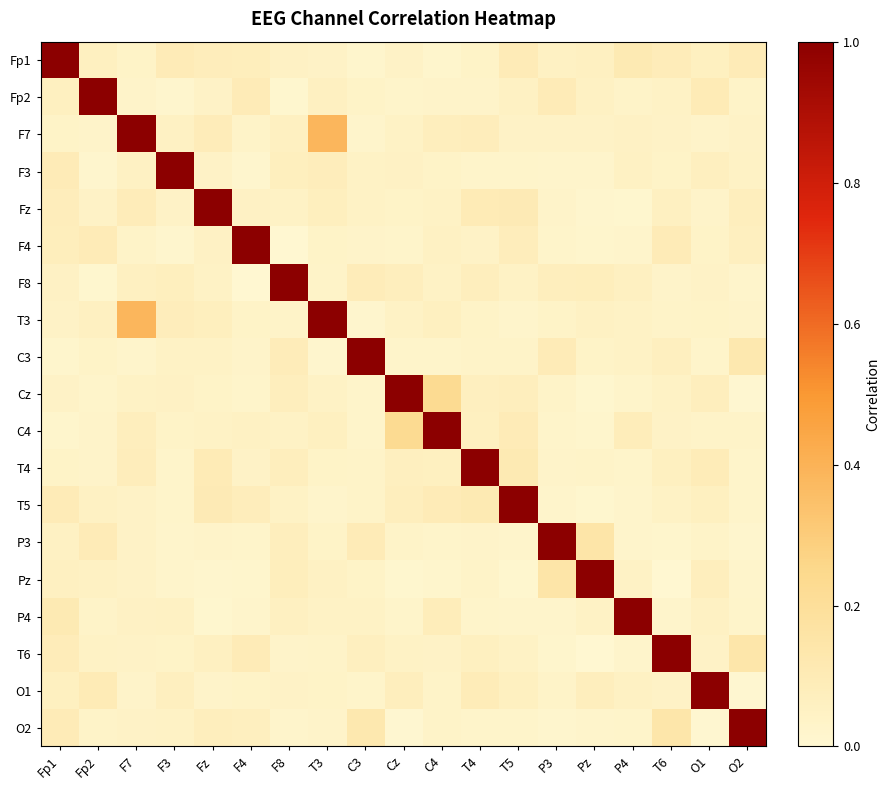

Reading left to right, what are all the values shown in this chart?

Fp1: Fp1=1.0	Fp2=0.1	F7=0.0	F3=0.1	Fz=0.1	F4=0.1	F8=0.0	T3=0.0	C3=0.0	Cz=0.0	C4=0.0	T4=0.0	T5=0.1	P3=0.1	Pz=0.1	P4=0.1	T6=0.1	O1=0.1	O2=0.1
Fp2: Fp1=0.1	Fp2=1.0	F7=0.0	F3=0.0	Fz=0.0	F4=0.1	F8=0.0	T3=0.1	C3=0.0	Cz=0.0	C4=0.0	T4=0.0	T5=0.1	P3=0.1	Pz=0.1	P4=0.0	T6=0.0	O1=0.1	O2=0.0
F7: Fp1=0.0	Fp2=0.0	F7=1.0	F3=0.1	Fz=0.1	F4=0.0	F8=0.1	T3=0.4	C3=0.0	Cz=0.0	C4=0.1	T4=0.1	T5=0.0	P3=0.0	Pz=0.0	P4=0.0	T6=0.0	O1=0.0	O2=0.0
F3: Fp1=0.1	Fp2=0.0	F7=0.1	F3=1.0	Fz=0.0	F4=0.0	F8=0.1	T3=0.1	C3=0.0	Cz=0.0	C4=0.0	T4=0.0	T5=0.0	P3=0.0	Pz=0.0	P4=0.1	T6=0.0	O1=0.1	O2=0.0
Fz: Fp1=0.1	Fp2=0.0	F7=0.1	F3=0.0	Fz=1.0	F4=0.0	F8=0.0	T3=0.1	C3=0.0	Cz=0.0	C4=0.0	T4=0.1	T5=0.1	P3=0.0	Pz=0.0	P4=0.0	T6=0.1	O1=0.0	O2=0.1
F4: Fp1=0.1	Fp2=0.1	F7=0.0	F3=0.0	Fz=0.0	F4=1.0	F8=0.0	T3=0.0	C3=0.0	Cz=0.0	C4=0.1	T4=0.0	T5=0.1	P3=0.0	Pz=0.0	P4=0.0	T6=0.1	O1=0.0	O2=0.1
F8: Fp1=0.0	Fp2=0.0	F7=0.1	F3=0.1	Fz=0.0	F4=0.0	F8=1.0	T3=0.0	C3=0.1	Cz=0.1	C4=0.0	T4=0.1	T5=0.0	P3=0.1	Pz=0.1	P4=0.1	T6=0.0	O1=0.0	O2=0.0
T3: Fp1=0.0	Fp2=0.1	F7=0.4	F3=0.1	Fz=0.1	F4=0.0	F8=0.0	T3=1.0	C3=0.0	Cz=0.0	C4=0.1	T4=0.0	T5=0.0	P3=0.0	Pz=0.1	P4=0.0	T6=0.0	O1=0.0	O2=0.0
C3: Fp1=0.0	Fp2=0.0	F7=0.0	F3=0.0	Fz=0.0	F4=0.0	F8=0.1	T3=0.0	C3=1.0	Cz=0.0	C4=0.0	T4=0.0	T5=0.0	P3=0.1	Pz=0.0	P4=0.0	T6=0.1	O1=0.0	O2=0.1
Cz: Fp1=0.0	Fp2=0.0	F7=0.0	F3=0.0	Fz=0.0	F4=0.0	F8=0.1	T3=0.0	C3=0.0	Cz=1.0	C4=0.2	T4=0.1	T5=0.1	P3=0.0	Pz=0.0	P4=0.0	T6=0.0	O1=0.1	O2=0.0
C4: Fp1=0.0	Fp2=0.0	F7=0.1	F3=0.0	Fz=0.0	F4=0.1	F8=0.0	T3=0.1	C3=0.0	Cz=0.2	C4=1.0	T4=0.1	T5=0.1	P3=0.0	Pz=0.0	P4=0.1	T6=0.0	O1=0.0	O2=0.0
T4: Fp1=0.0	Fp2=0.0	F7=0.1	F3=0.0	Fz=0.1	F4=0.0	F8=0.1	T3=0.0	C3=0.0	Cz=0.1	C4=0.1	T4=1.0	T5=0.1	P3=0.0	Pz=0.0	P4=0.0	T6=0.1	O1=0.1	O2=0.0
T5: Fp1=0.1	Fp2=0.1	F7=0.0	F3=0.0	Fz=0.1	F4=0.1	F8=0.0	T3=0.0	C3=0.0	Cz=0.1	C4=0.1	T4=0.1	T5=1.0	P3=0.0	Pz=0.0	P4=0.0	T6=0.0	O1=0.1	O2=0.0
P3: Fp1=0.1	Fp2=0.1	F7=0.0	F3=0.0	Fz=0.0	F4=0.0	F8=0.1	T3=0.0	C3=0.1	Cz=0.0	C4=0.0	T4=0.0	T5=0.0	P3=1.0	Pz=0.2	P4=0.0	T6=0.0	O1=0.0	O2=0.0
Pz: Fp1=0.1	Fp2=0.1	F7=0.0	F3=0.0	Fz=0.0	F4=0.0	F8=0.1	T3=0.1	C3=0.0	Cz=0.0	C4=0.0	T4=0.0	T5=0.0	P3=0.2	Pz=1.0	P4=0.0	T6=0.0	O1=0.1	O2=0.0
P4: Fp1=0.1	Fp2=0.0	F7=0.0	F3=0.1	Fz=0.0	F4=0.0	F8=0.1	T3=0.0	C3=0.0	Cz=0.0	C4=0.1	T4=0.0	T5=0.0	P3=0.0	Pz=0.0	P4=1.0	T6=0.0	O1=0.1	O2=0.0
T6: Fp1=0.1	Fp2=0.0	F7=0.0	F3=0.0	Fz=0.1	F4=0.1	F8=0.0	T3=0.0	C3=0.1	Cz=0.0	C4=0.0	T4=0.1	T5=0.0	P3=0.0	Pz=0.0	P4=0.0	T6=1.0	O1=0.0	O2=0.1
O1: Fp1=0.1	Fp2=0.1	F7=0.0	F3=0.1	Fz=0.0	F4=0.0	F8=0.0	T3=0.0	C3=0.0	Cz=0.1	C4=0.0	T4=0.1	T5=0.1	P3=0.0	Pz=0.1	P4=0.1	T6=0.0	O1=1.0	O2=0.0
O2: Fp1=0.1	Fp2=0.0	F7=0.0	F3=0.0	Fz=0.1	F4=0.1	F8=0.0	T3=0.0	C3=0.1	Cz=0.0	C4=0.0	T4=0.0	T5=0.0	P3=0.0	Pz=0.0	P4=0.0	T6=0.1	O1=0.0	O2=1.0